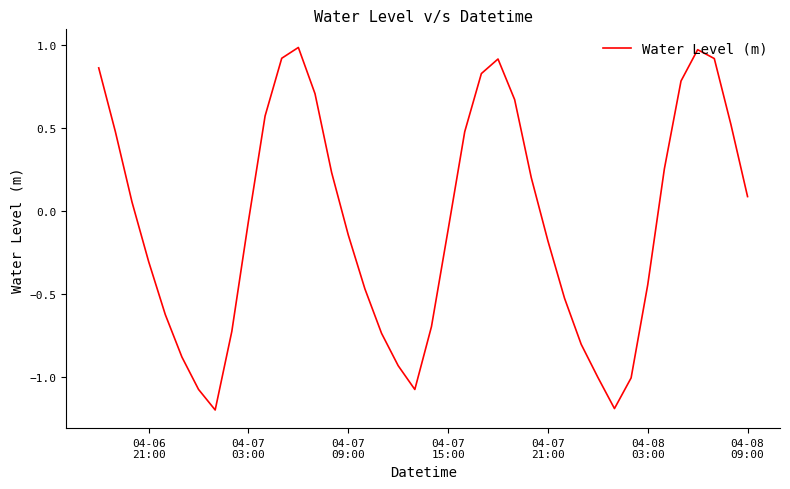

What is the minimum value shown in the chart?

-1.2